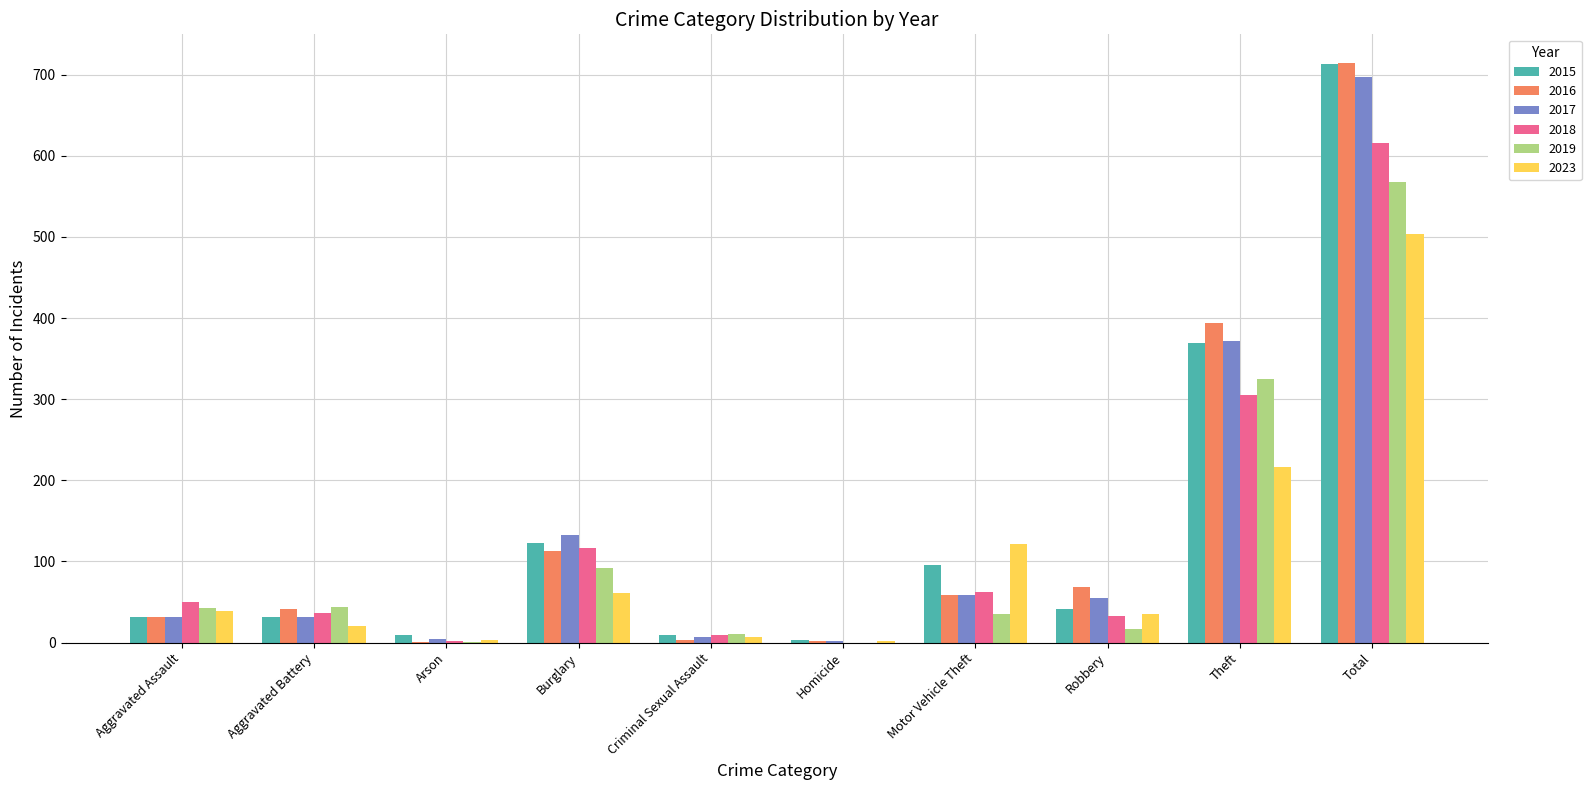

What is the highest value of the 2023 series?

504